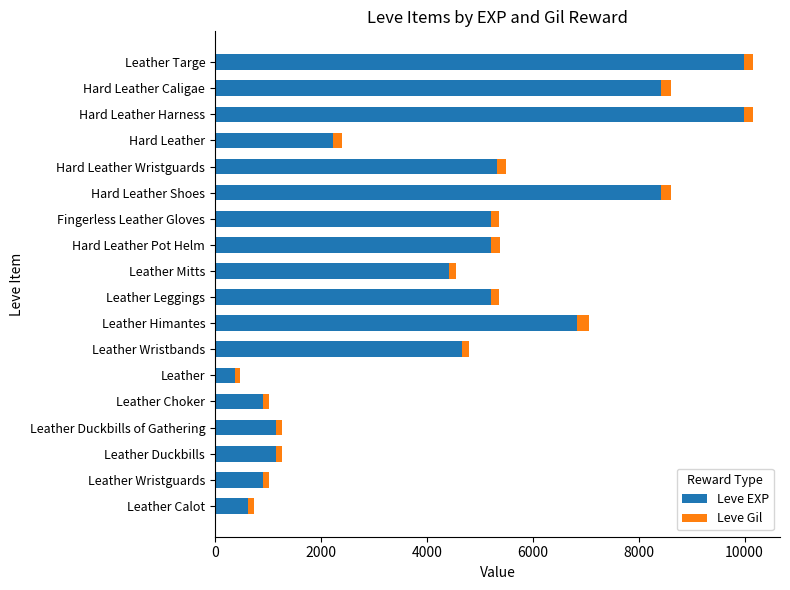

Is it true that Leve EXP equals 1601 at Leather Duckbills?

False